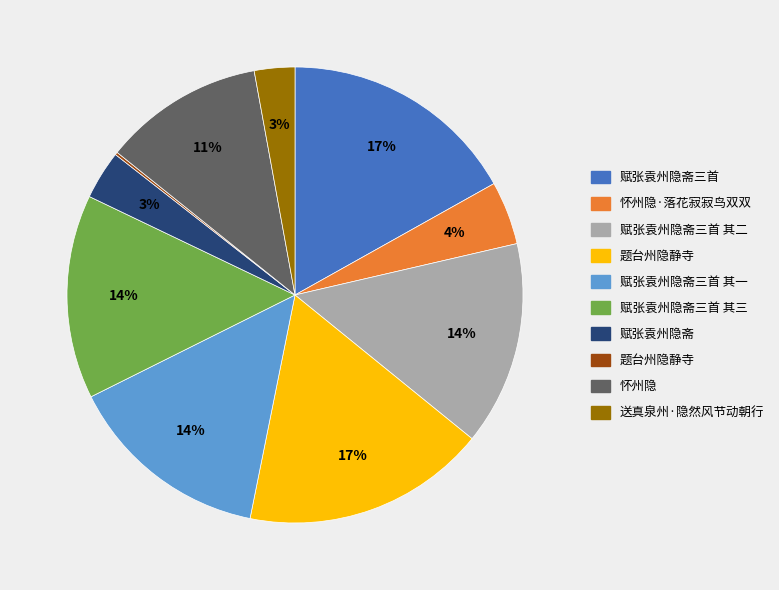

To the nearest percent, what is the average slice percentage?

10%